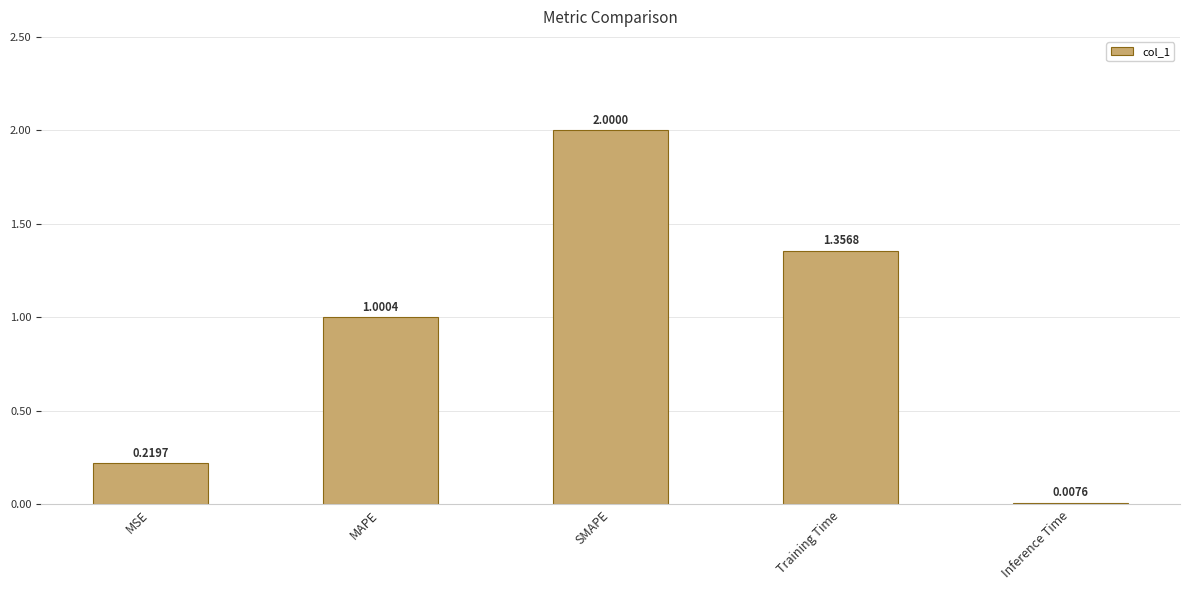

What is the change in value from MSE to Inference Time?

-0.2